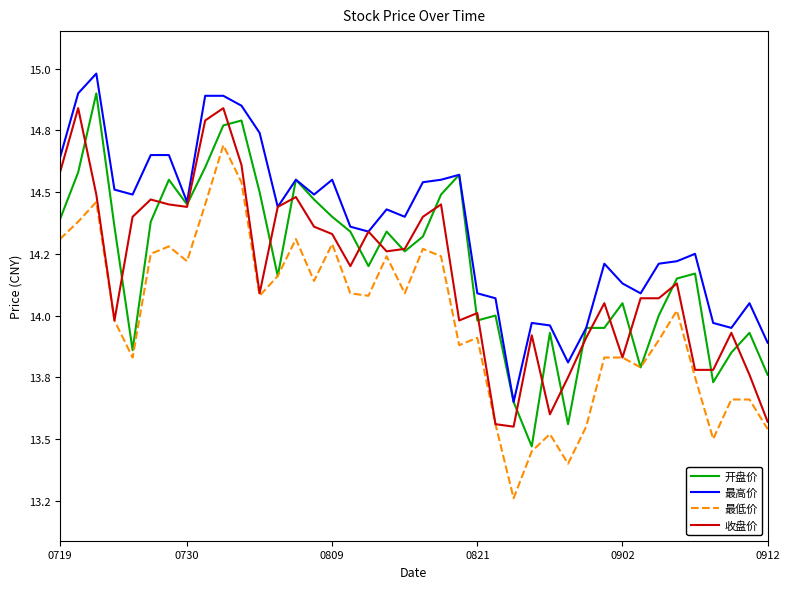

What is the minimum value for 收盘价?

13.6